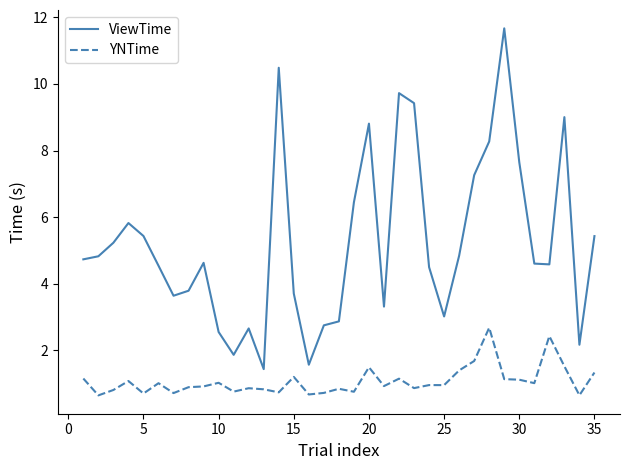

What is the difference between the maximum and minimum values in the ViewTime series?

10.2